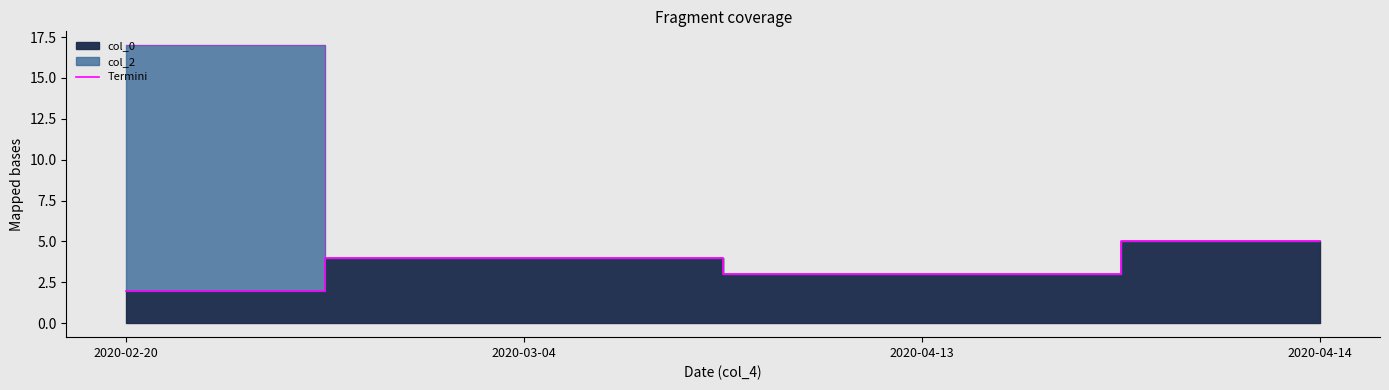

What is the difference between the maximum and second lowest values?

2